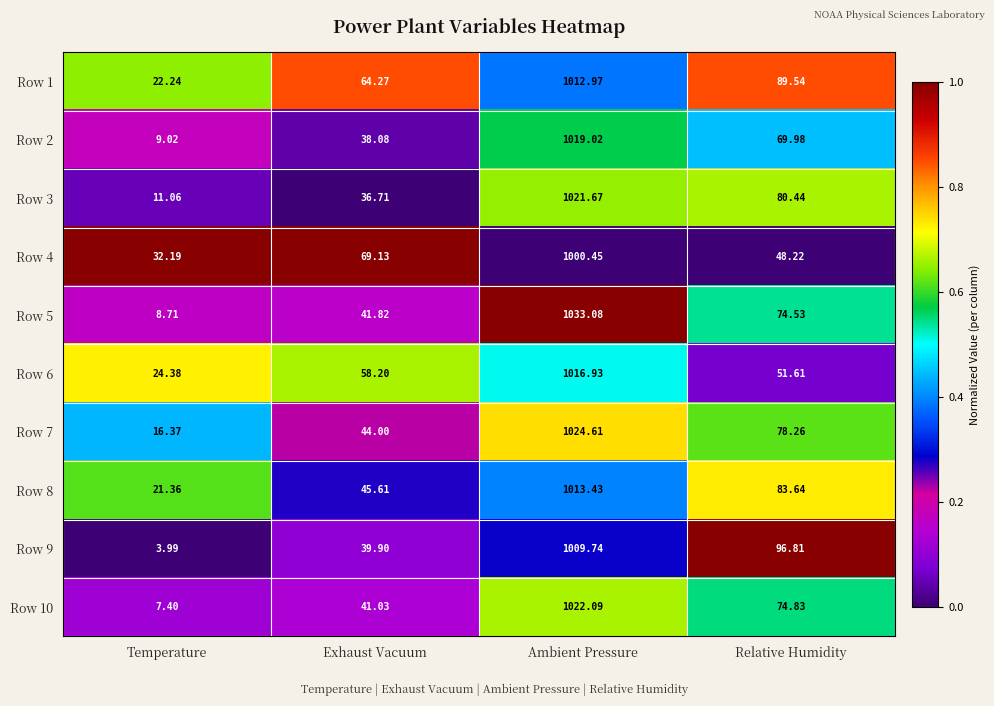

Rank the series by their maximum value, from highest to lowest.

Row 5, Row 7, Row 10, Row 3, Row 2, Row 6, Row 8, Row 1, Row 9, Row 4